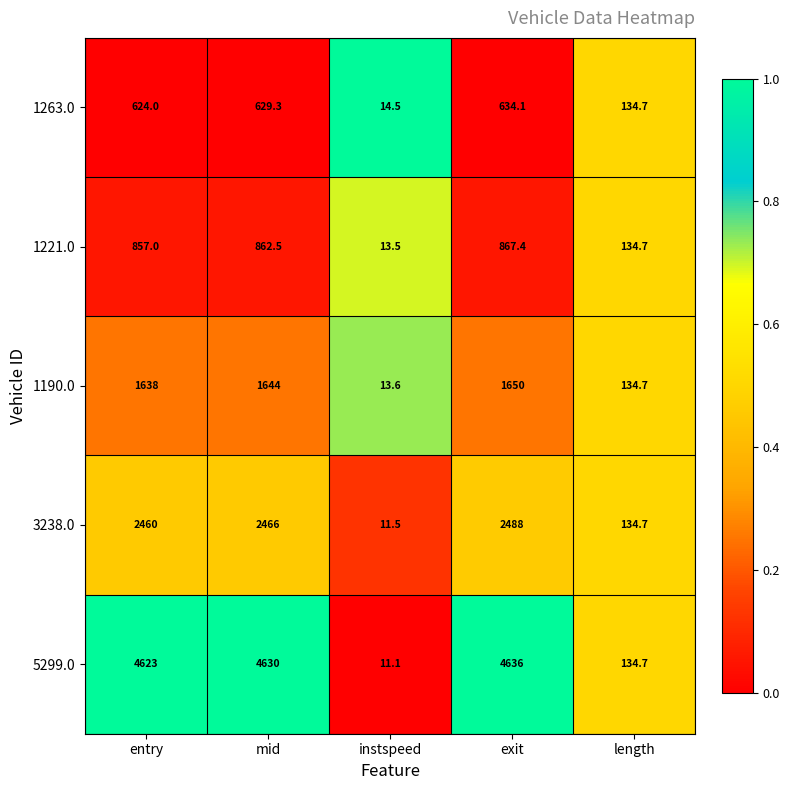

What is the greatest value displayed?

4636.0